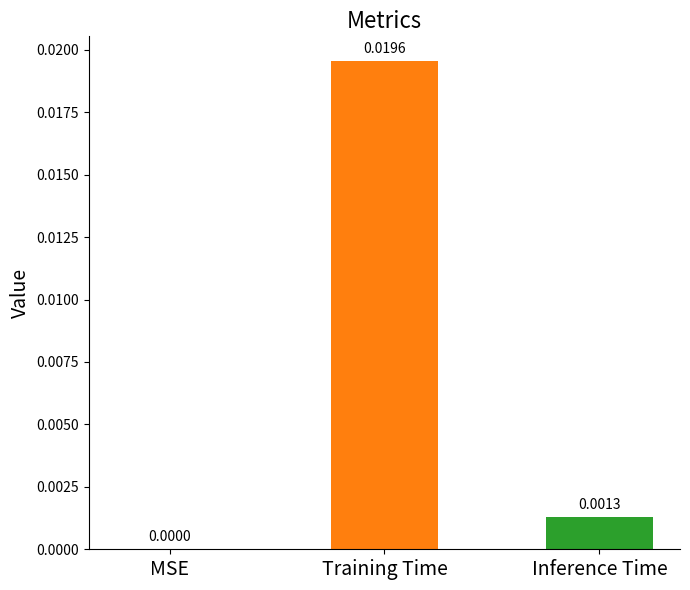

How many values are above zero?

2